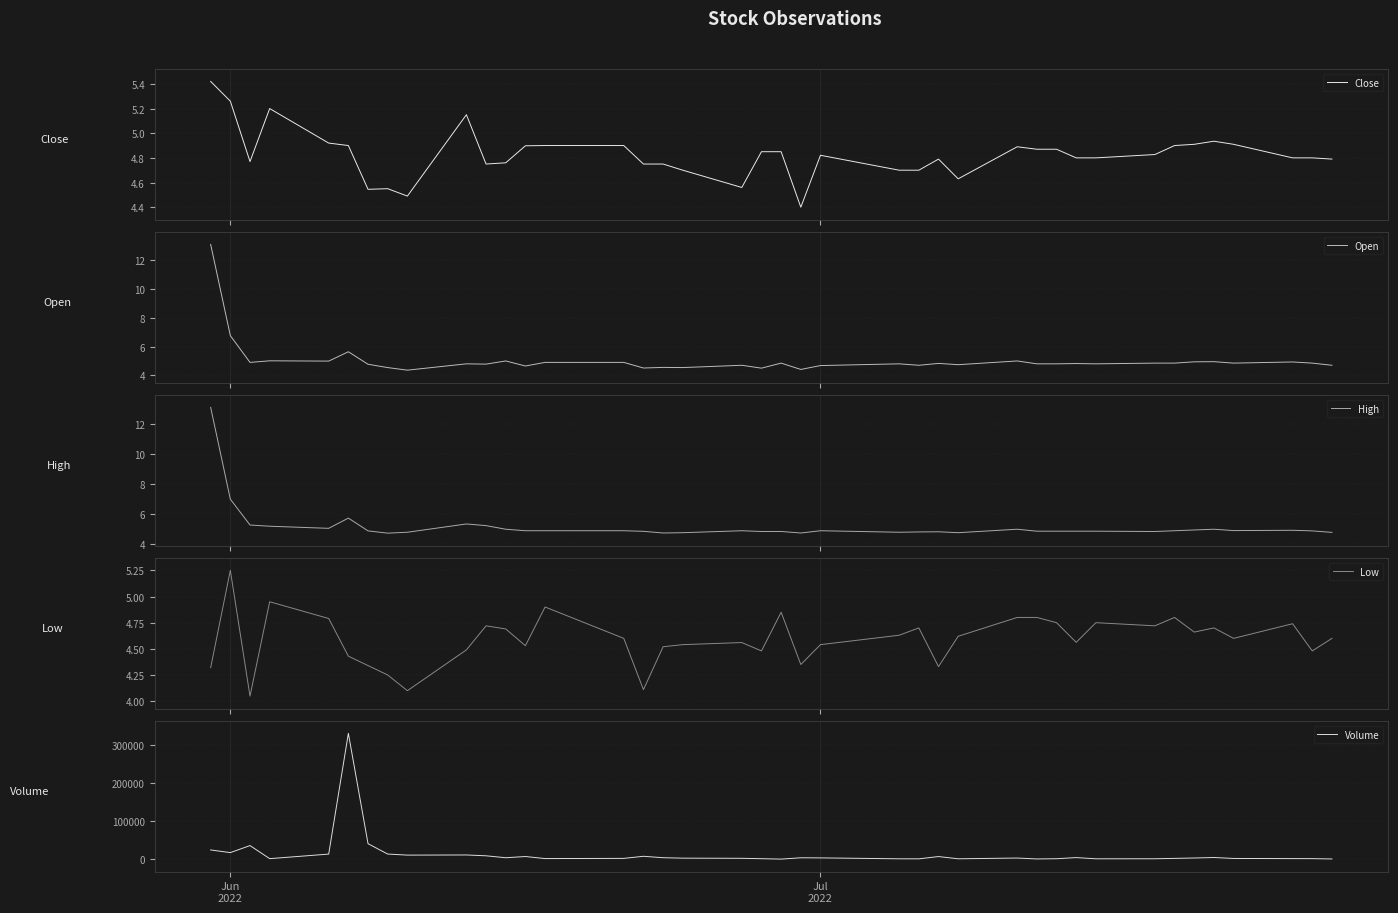

What is the lowest value of the Close series?

4.4